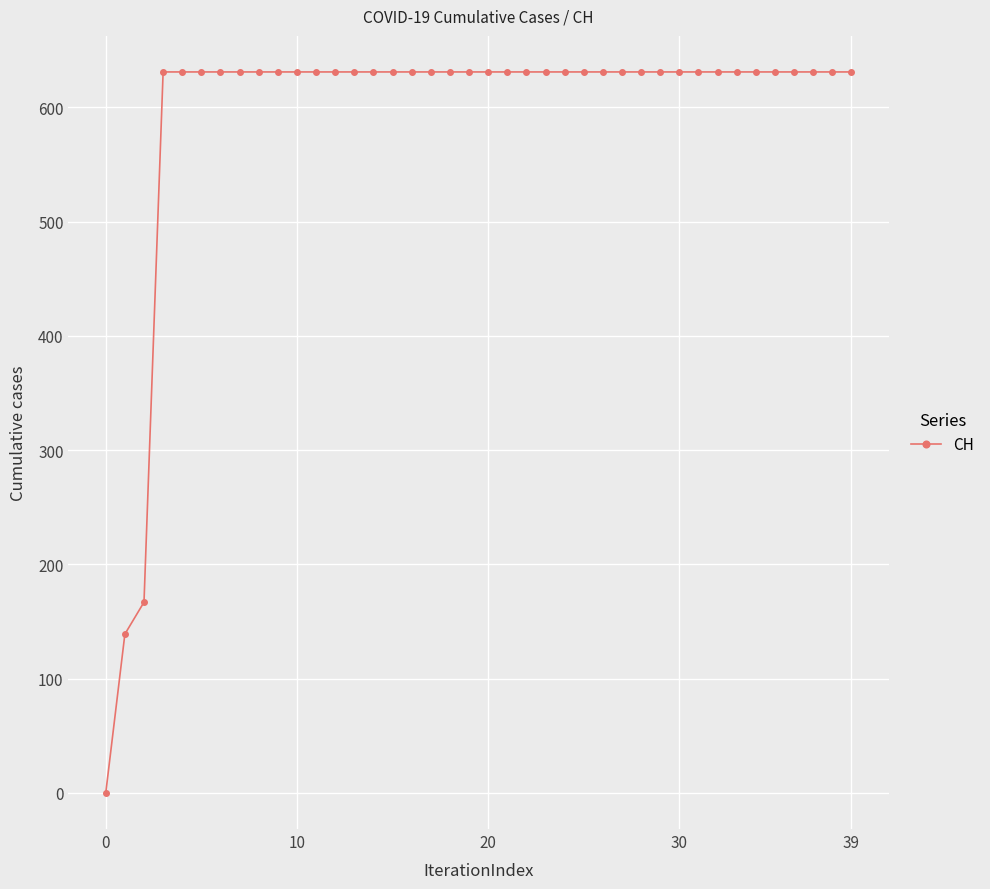

What is the value of the 10th point from the left?

631